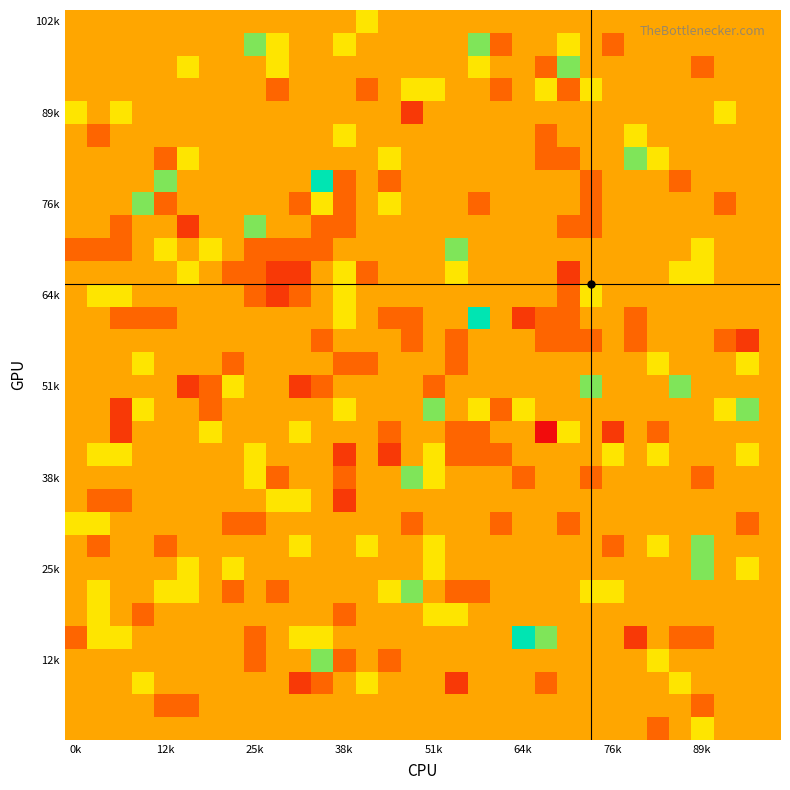

What is the maximum value shown in the chart?

3